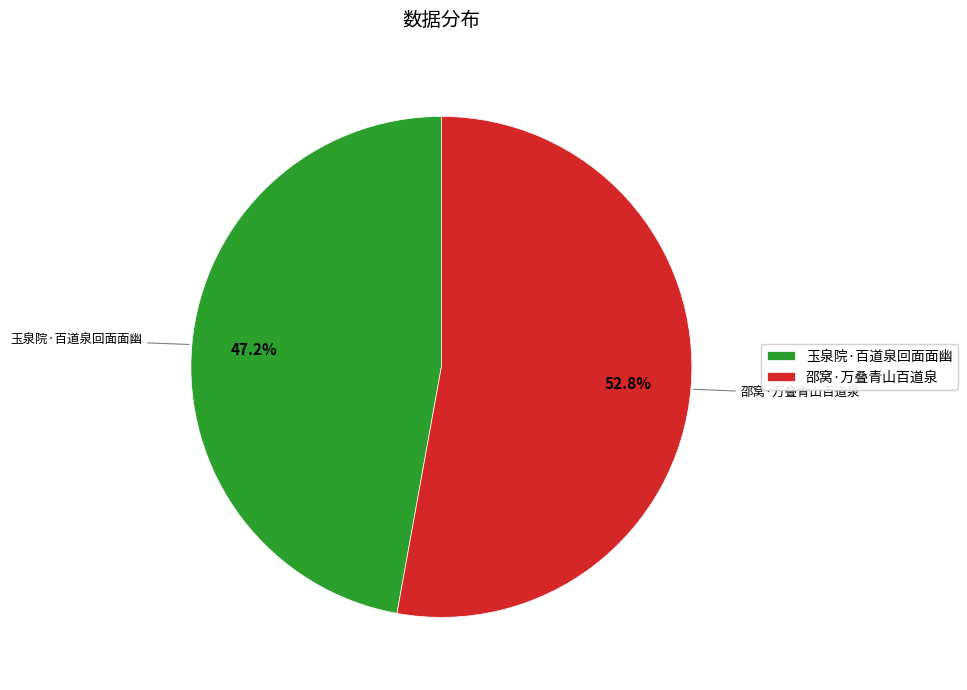

Is there a majority slice in this chart?

Yes